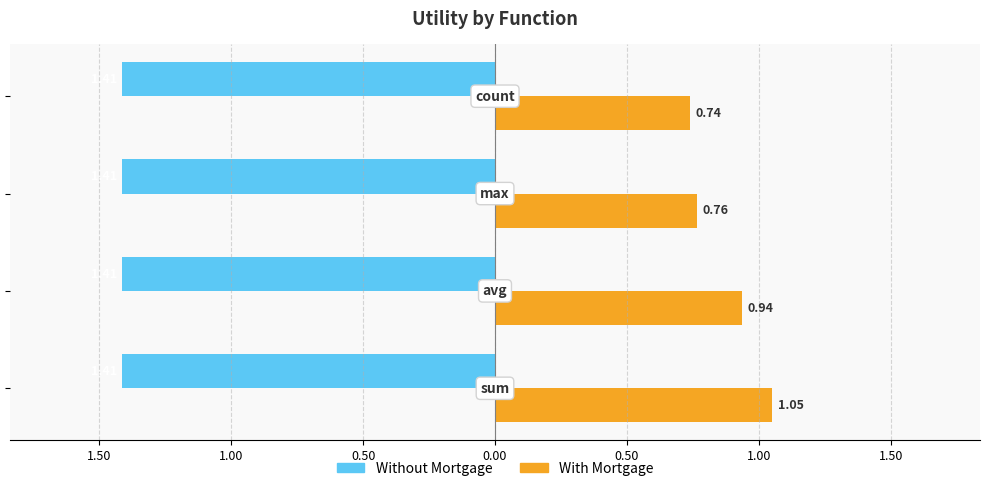

What is the difference between the maximum and minimum values in the With Mortgage series?

0.3